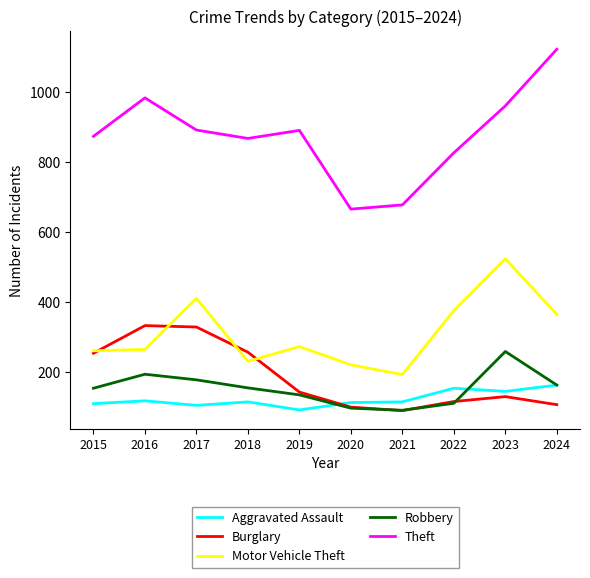

What is the difference between the Aggravated Assault values at 2016 and 2020?

5